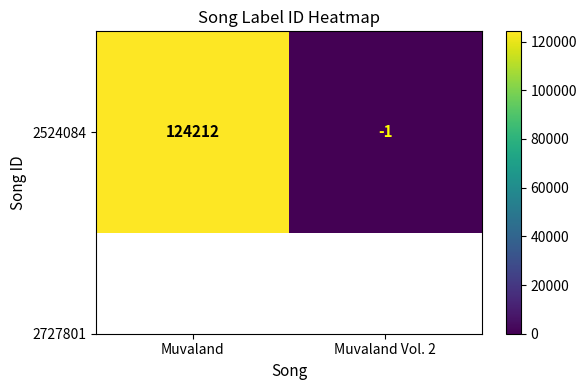

The value at Muvaland is 124212. True or false?

True